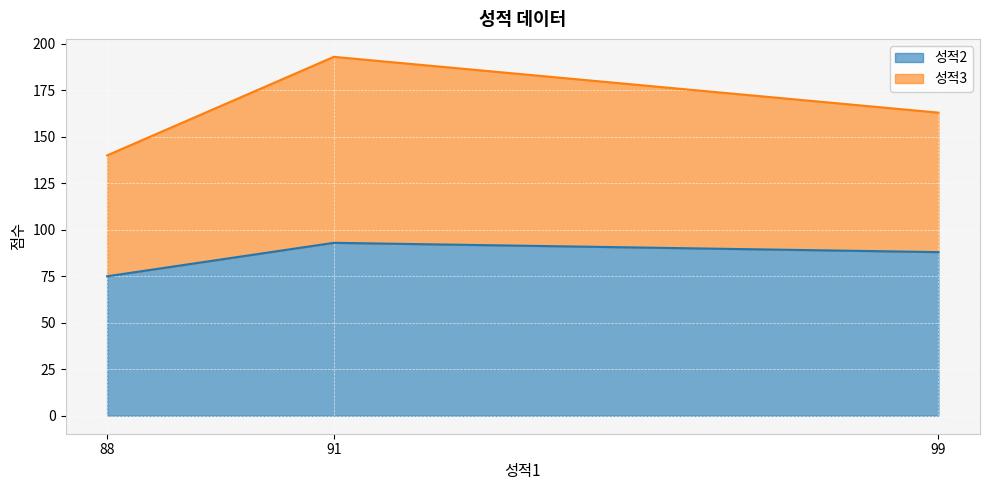

What is the sum of the 성적2 values at 88 and 99?

163